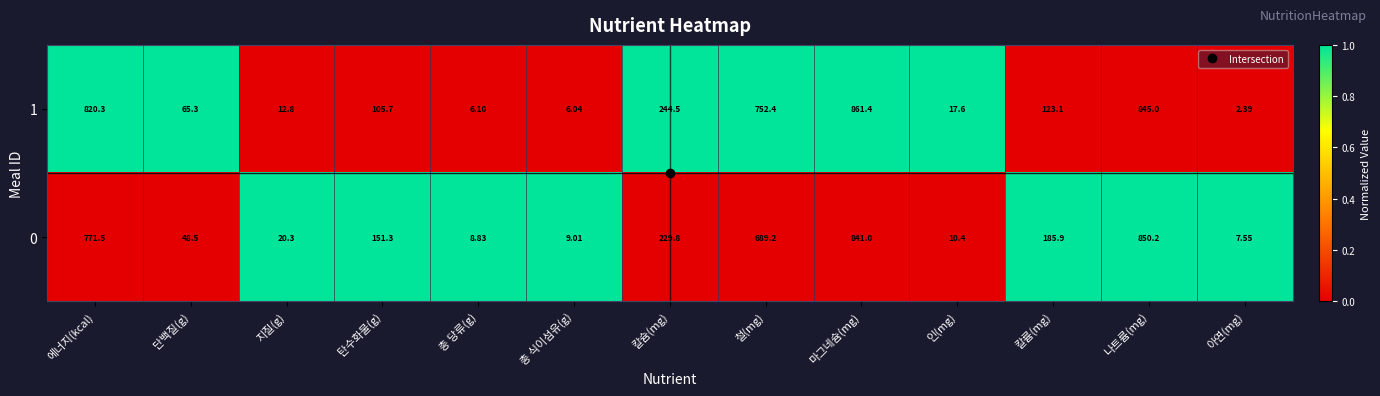

At 칼륨(mg), list the series in order from smallest to largest.

1, 0